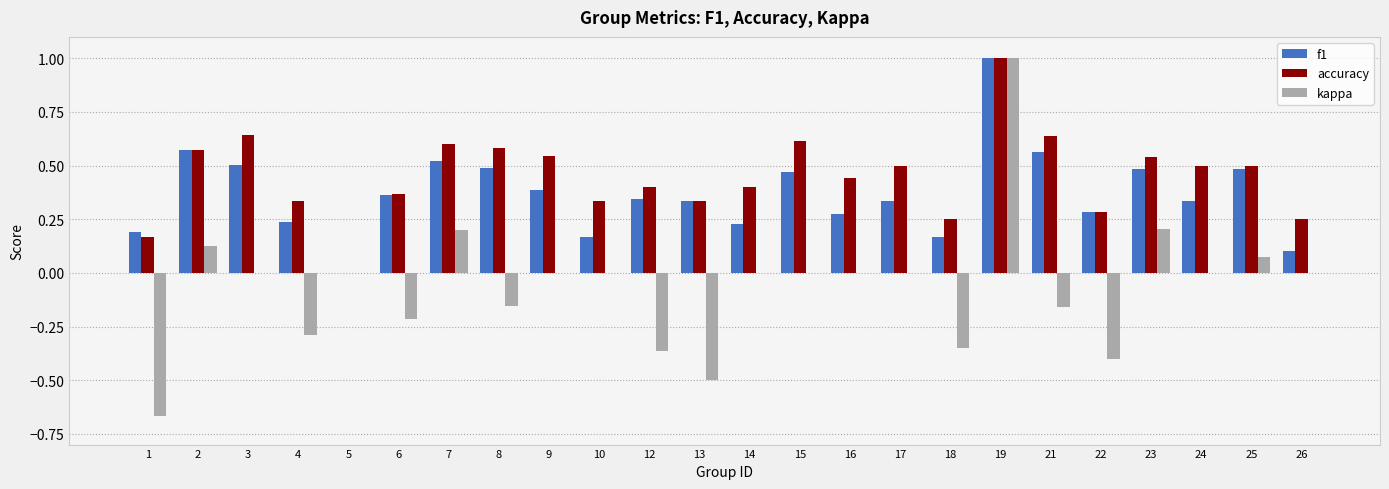

What is the sum of all accuracy values?

10.8